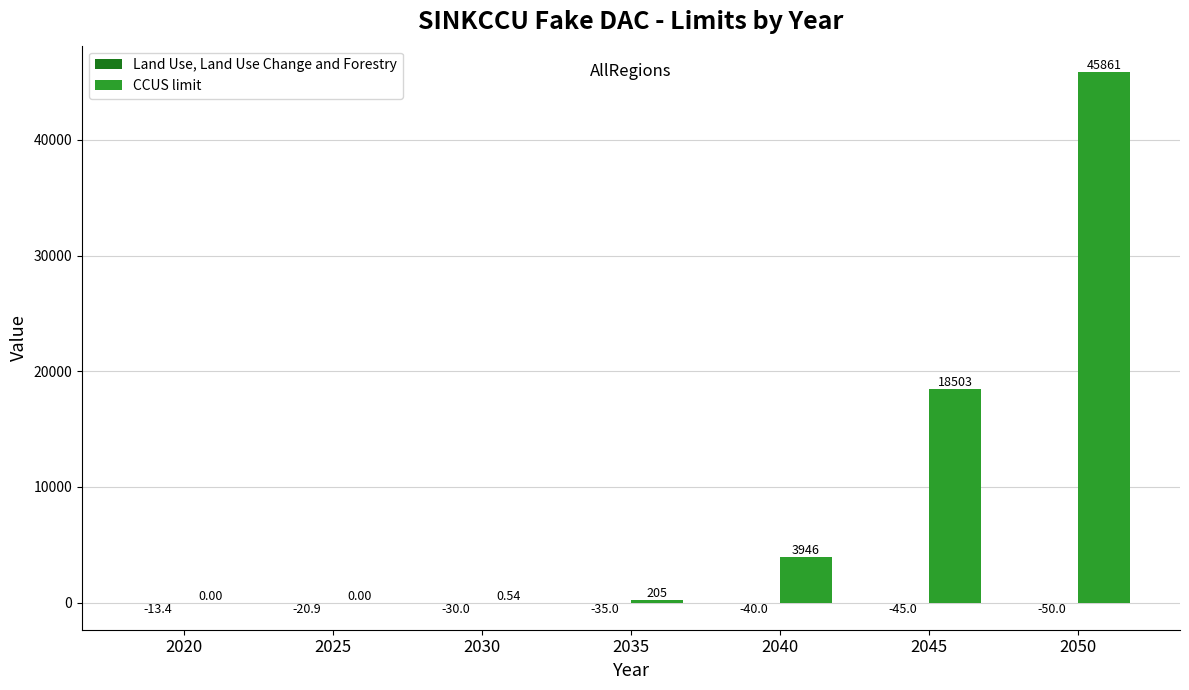

Which series has the largest total across all categories?

CCUS limit